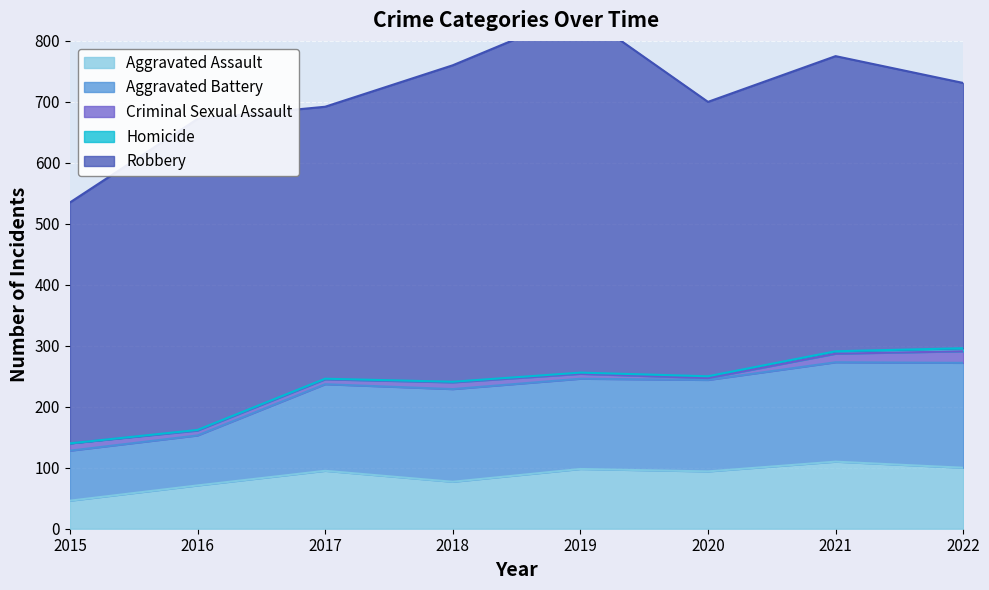

What is the minimum value for Aggravated Battery?

82